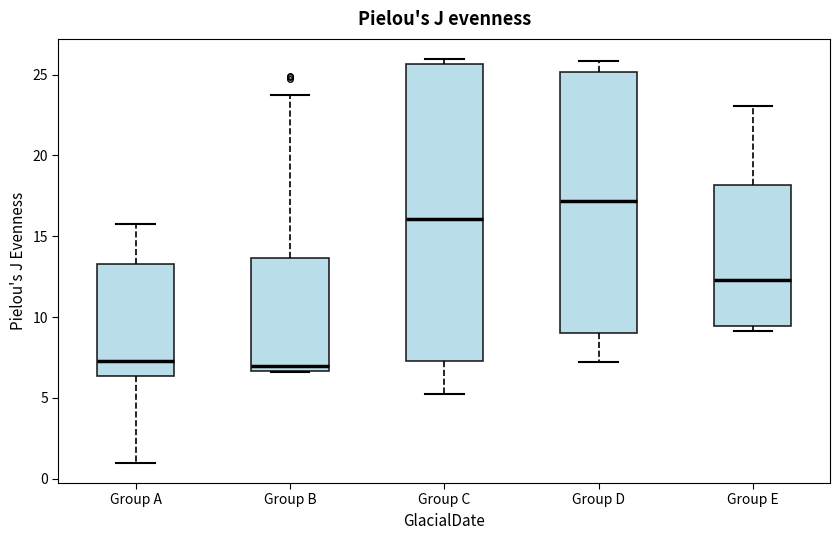

Where is the lower edge of the box for Group C on the y-axis? The values are not printed on the chart, so give them approximately, as read against the axis.

7.5